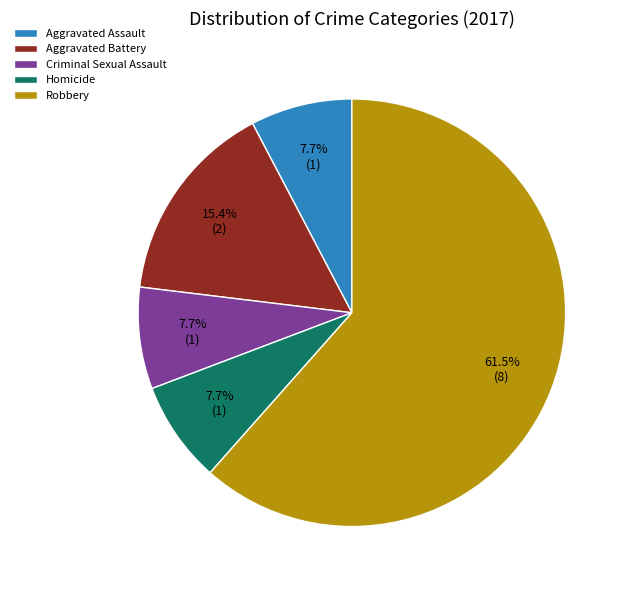

Which slice is the largest?

Robbery